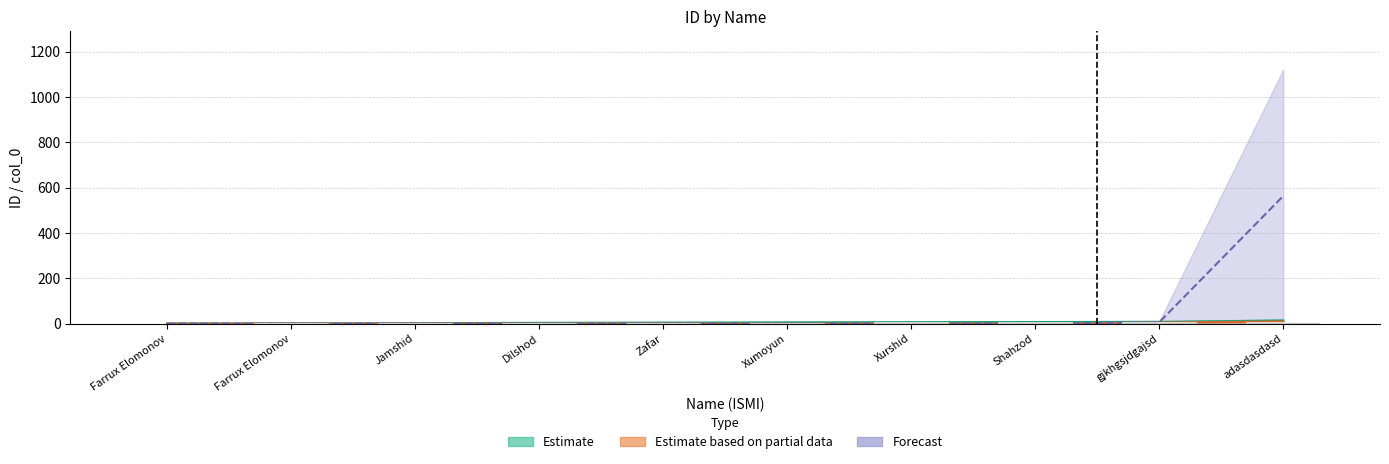

What is the label of the 2nd bar from the right?

gjkhgsjdgajsd